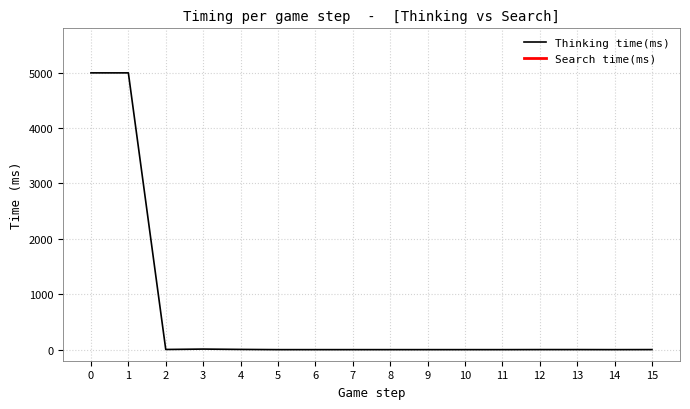

The Thinking time(ms) series shows 0.0 at 10. True or false?

True